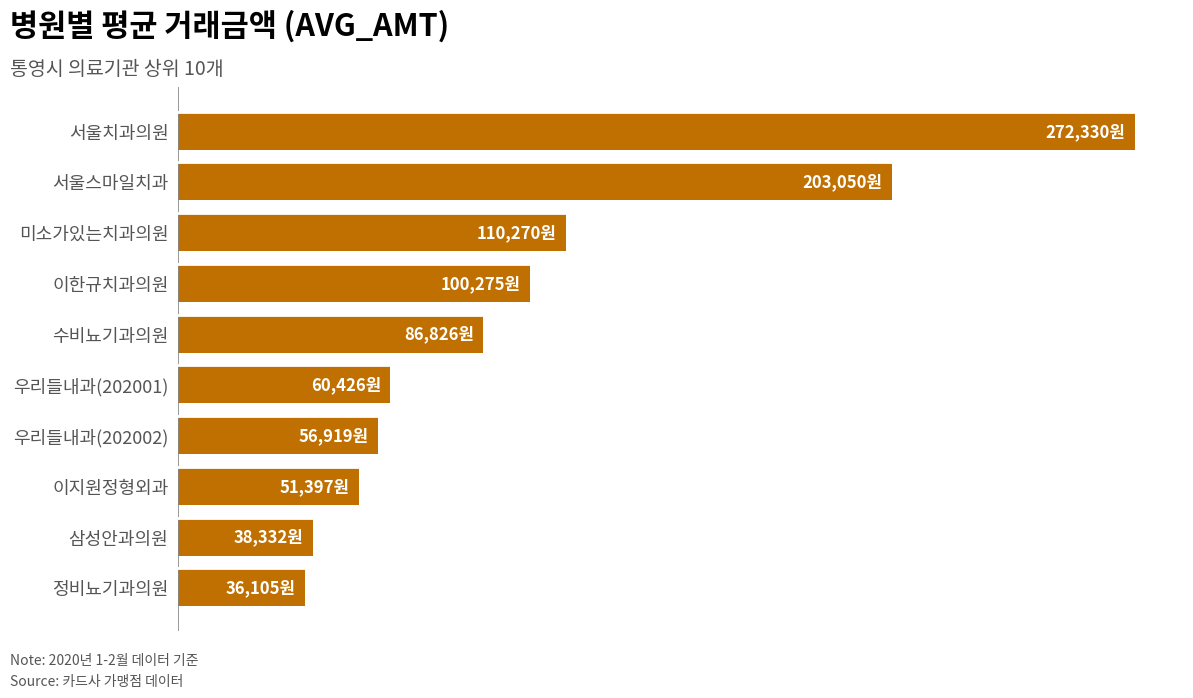

What is the smallest value displayed?

36105